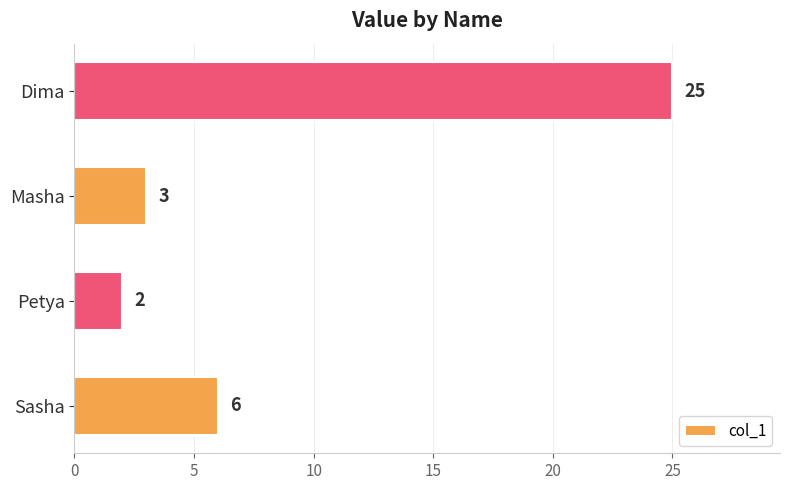

The value at Dima is 7. True or false?

False